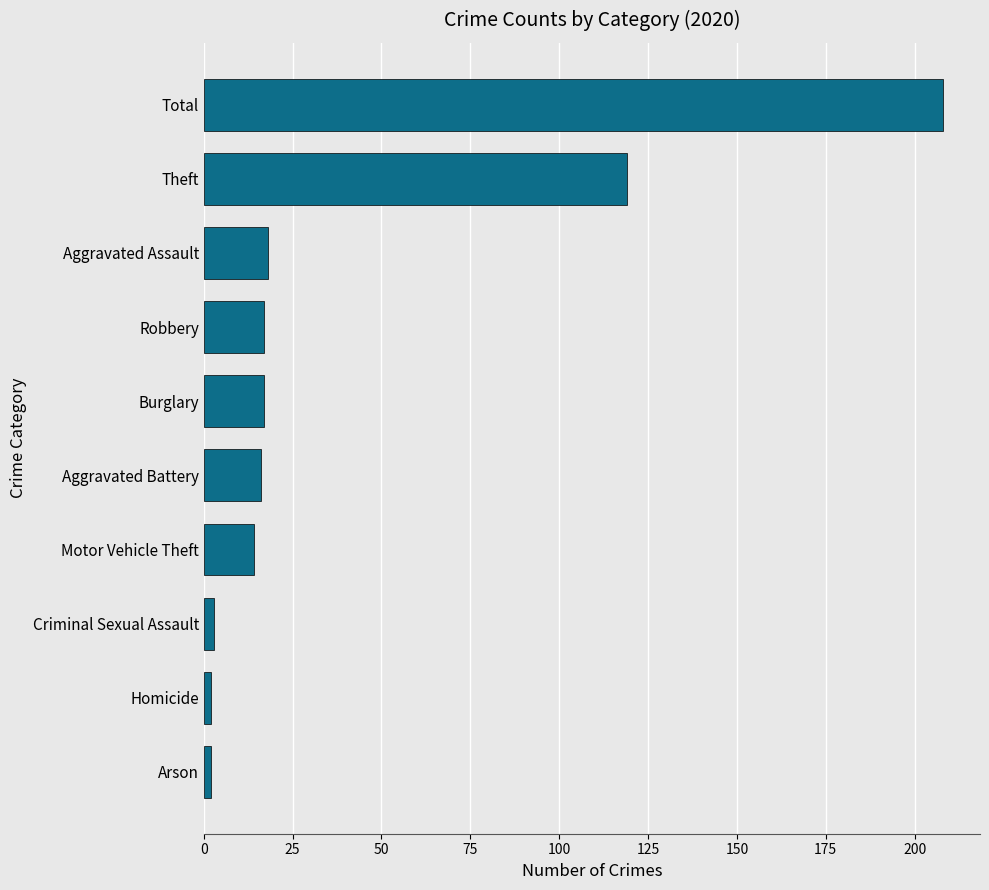

What is the change in value from Aggravated Assault to Theft?

+101